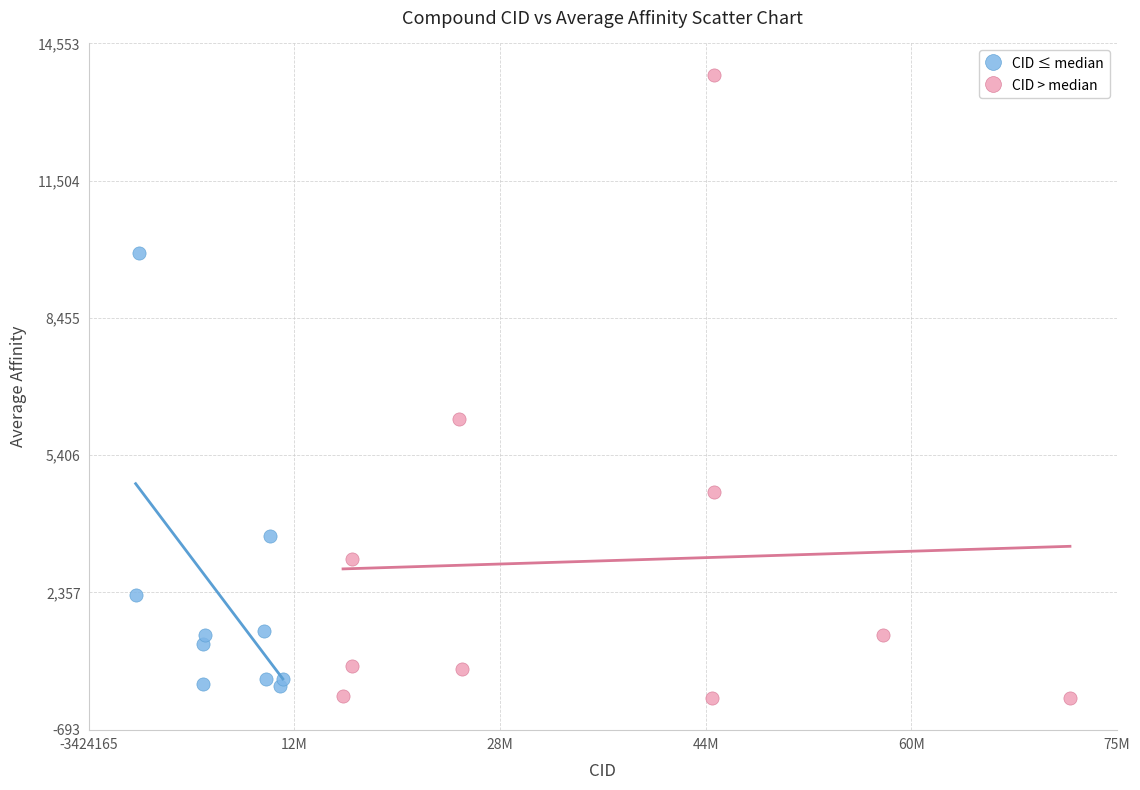

Which series has the widest spread of Y values?

CID > median